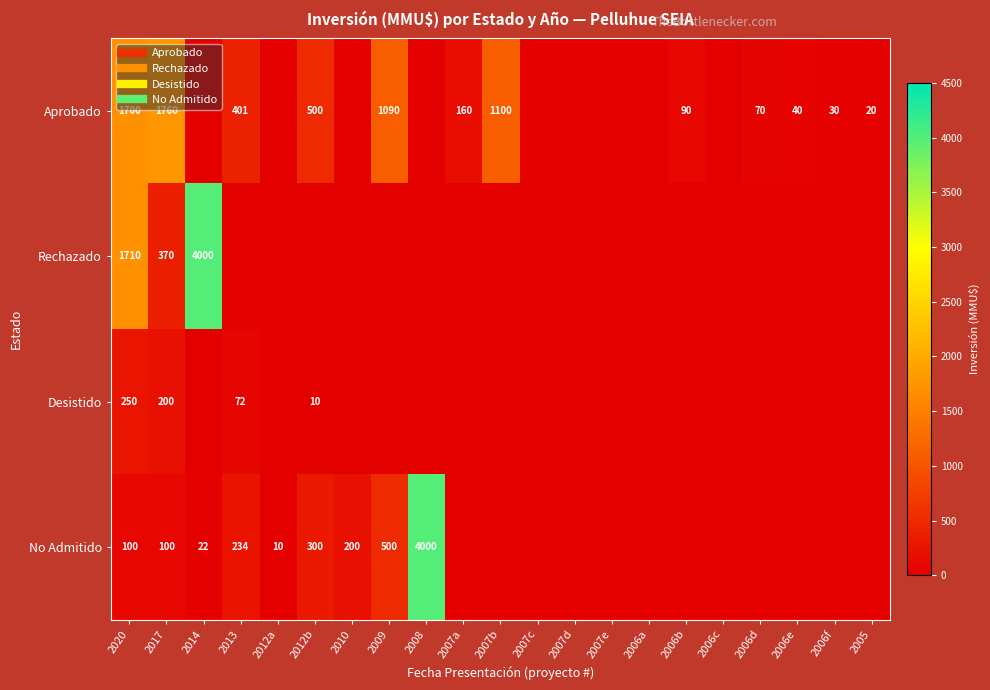

How many positive values does the Rechazado series have?

3